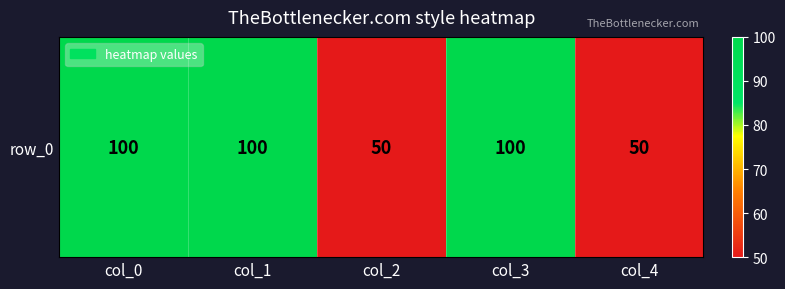

What is the difference between the values at col_0 and col_4?

50